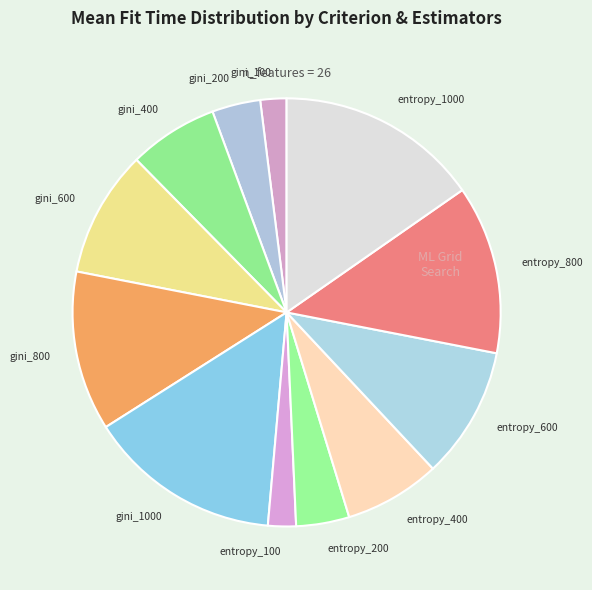

Approximately how many times larger is the value at entropy_100 compared to gini_100?

1.1